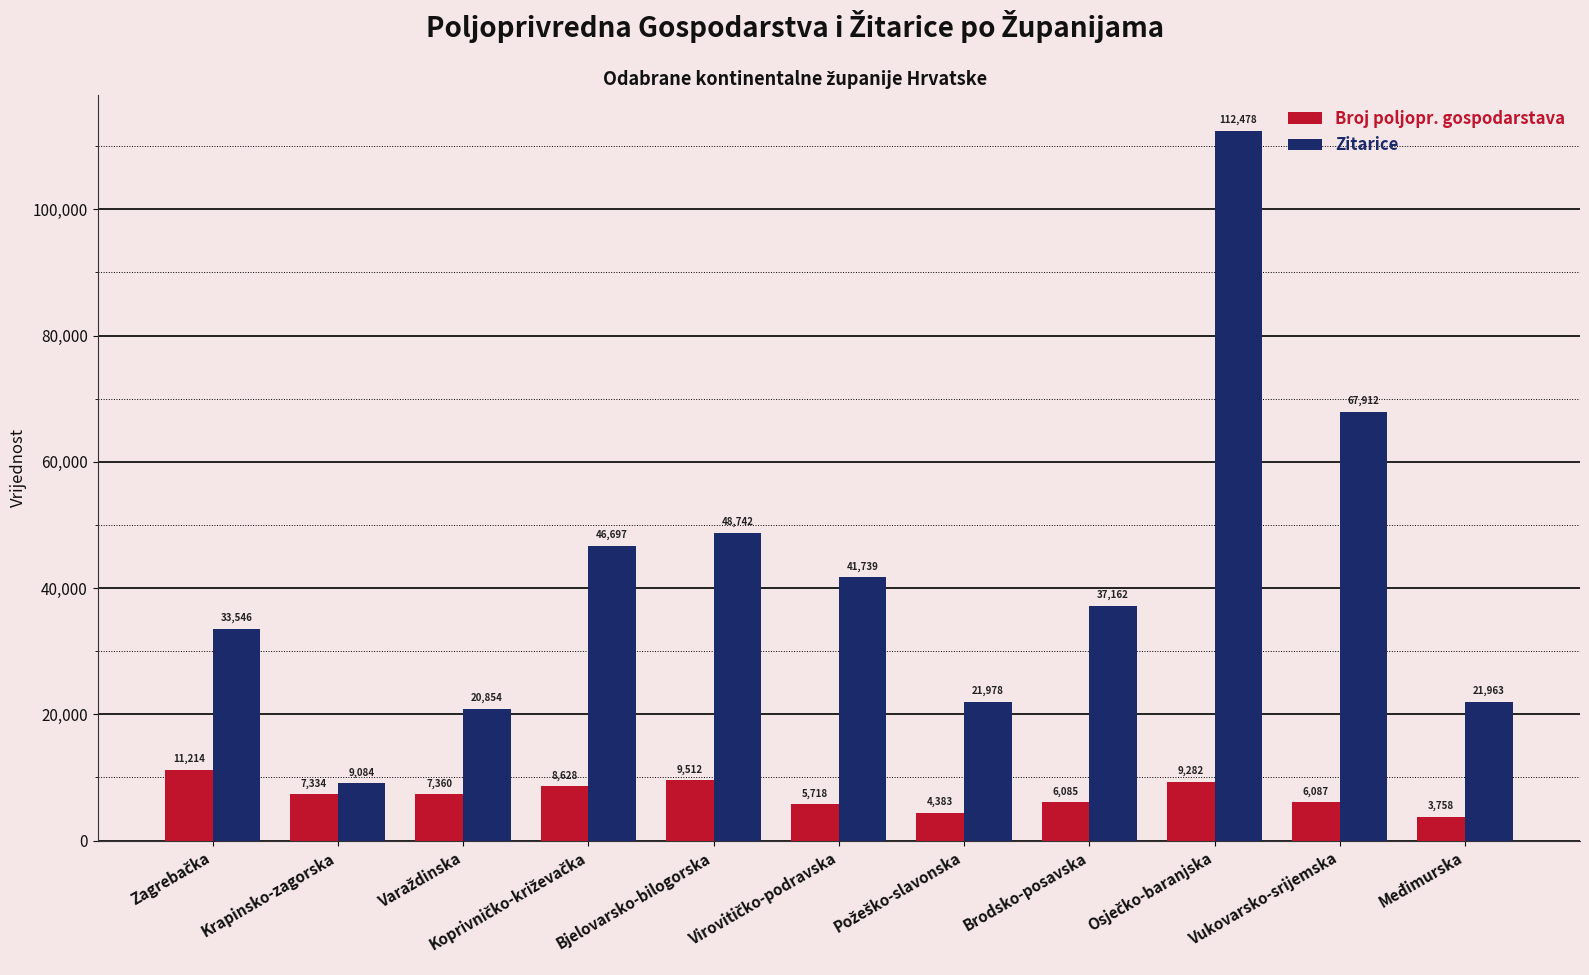

Reading left to right, list all the values displayed in this chart.

Broj poljopr. gospodarstava: 11214	7334	7360	8628	9512	5718	4383	6085	9282	6087	3758
Zitarice: 33546	9084	20854	46697	48742	41739	21978	37162	112478	67912	21963